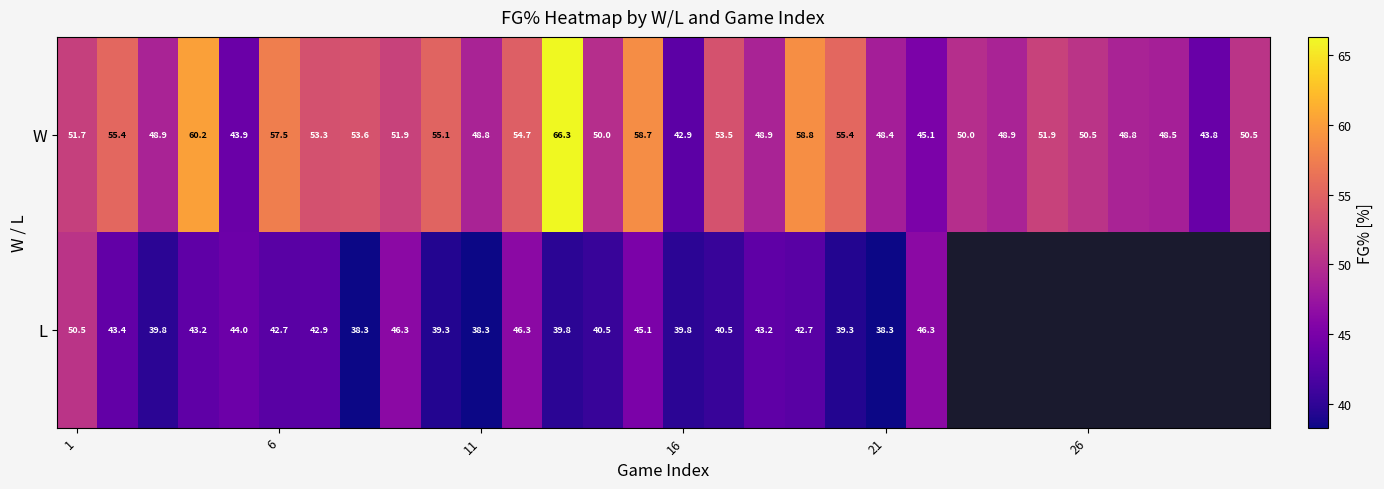

What is the spread (max minus min) of values at 21?

10.1